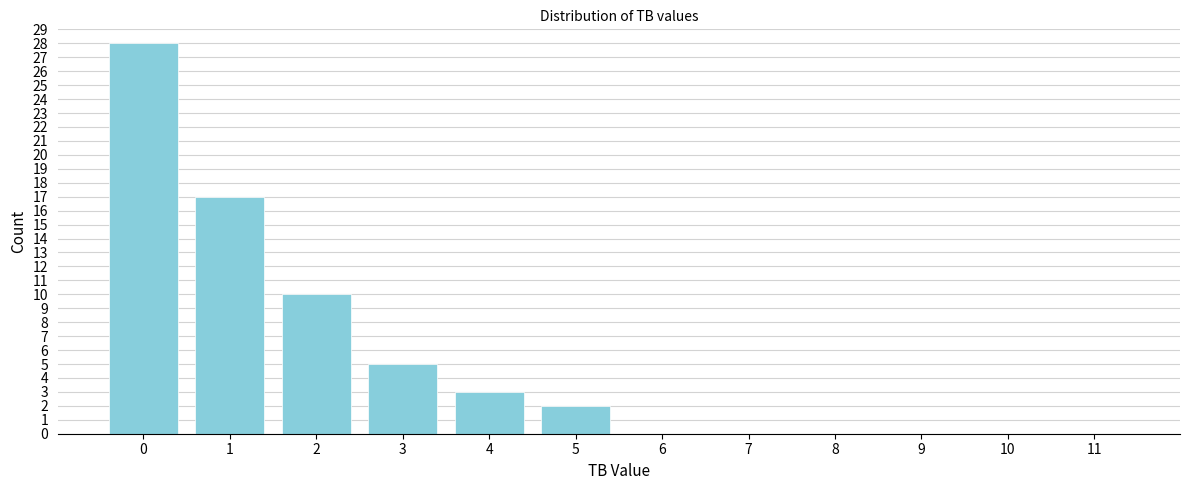

Reading left to right, transcribe all the data shown in this chart.

0=28	1=17	2=10	3=5	4=3	5=2	6=0	7=0	8=0	9=0	10=0	11=0